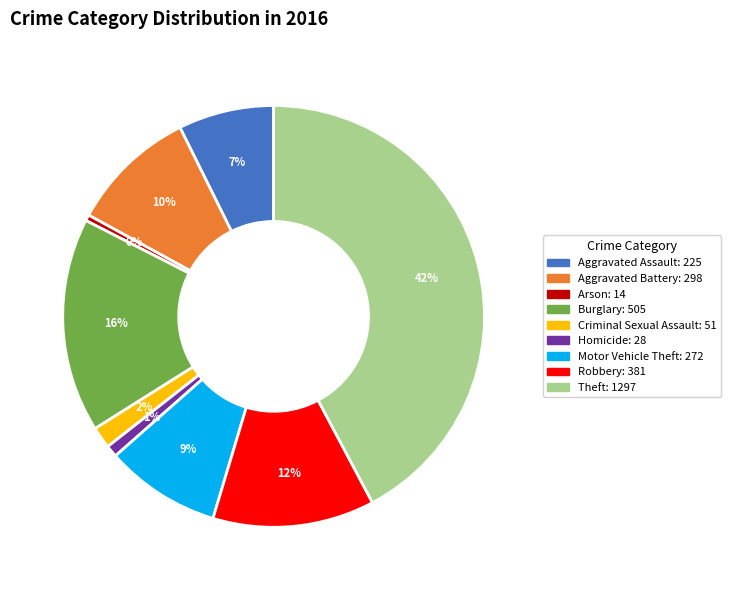

What is the ratio of the value at Aggravated Battery to the value at Burglary?

0.6